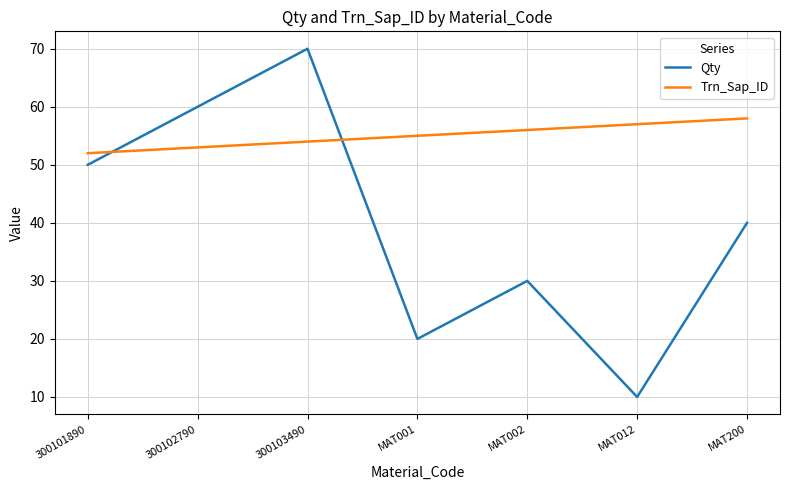

Which category has the lowest value in the Trn_Sap_ID series?

300101890